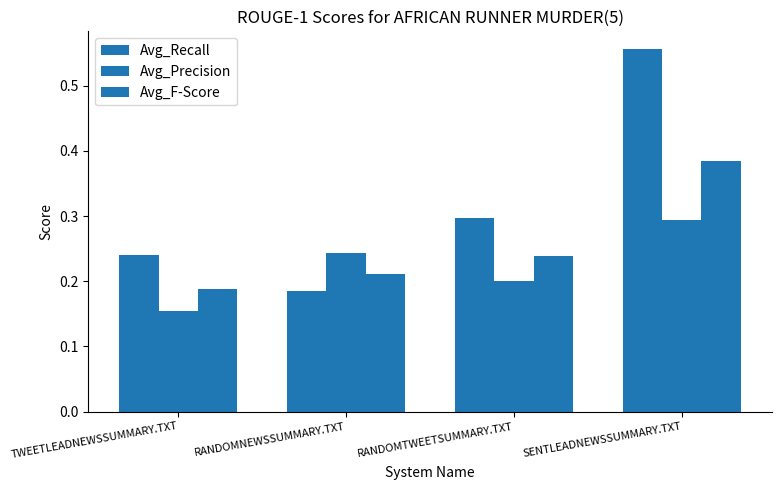

What is the label of the 4th bar from the right?

TWEETLEADNEWSSUMMARY.TXT